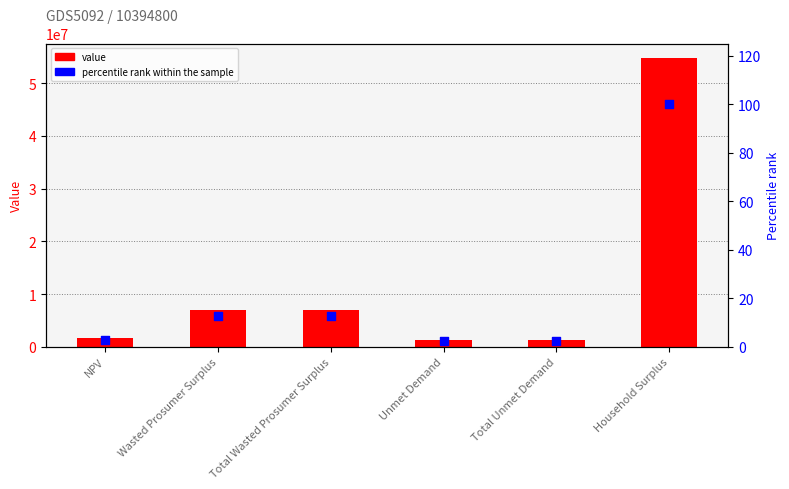

Which series contains the lowest Y value?

percentile rank within the sample